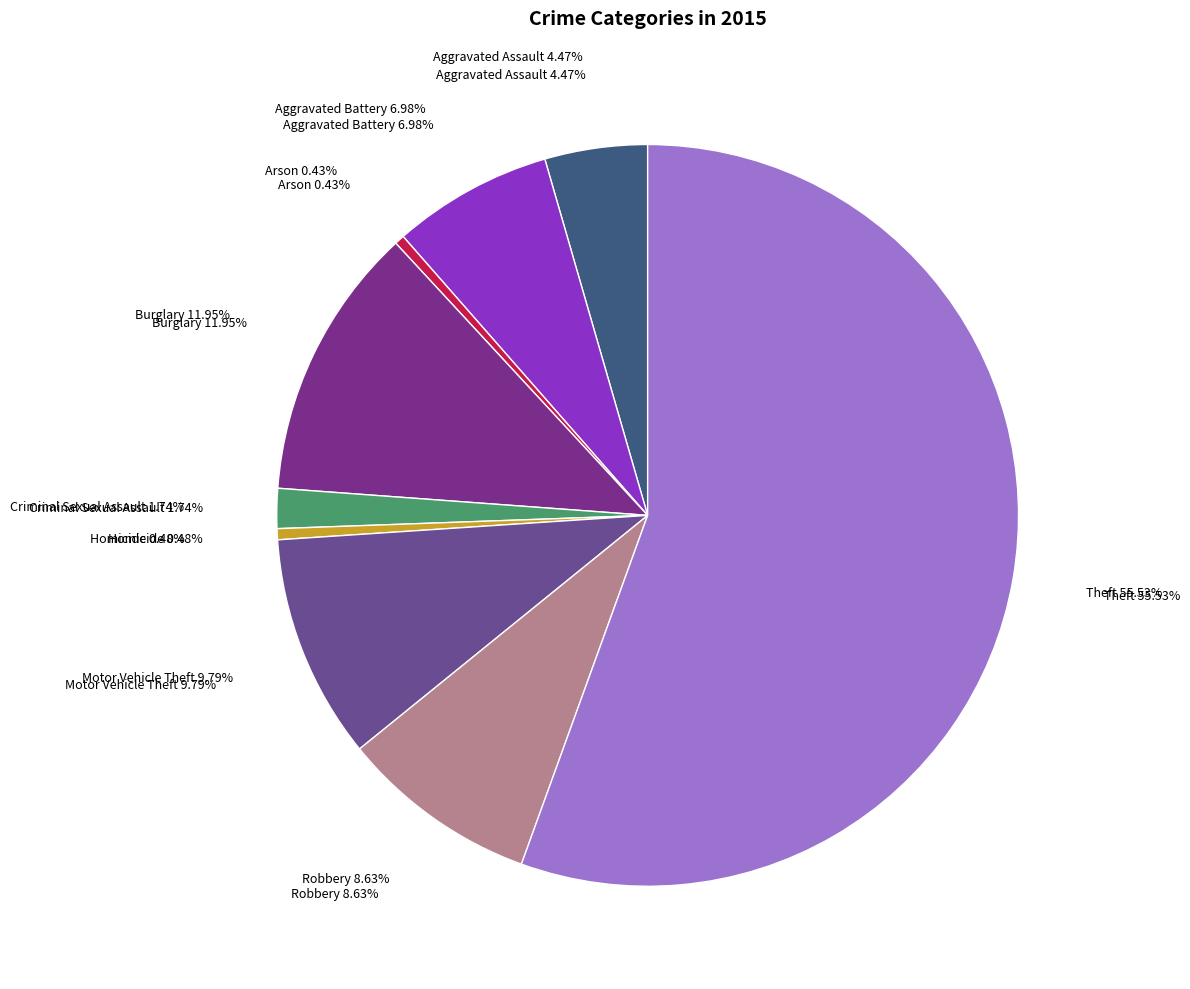

What is the ratio of the value at Motor Vehicle Theft to the value at Criminal Sexual Assault?

5.6